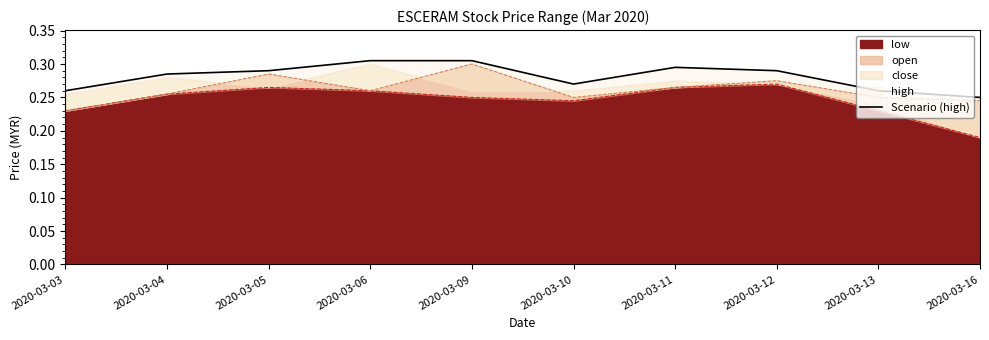

At which category does the data reach its first local valley?

2020-03-10